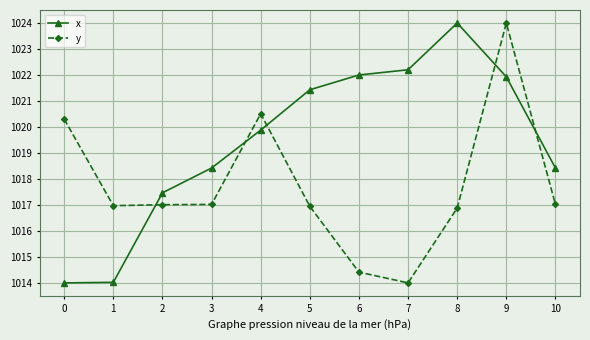

What is the value of the x point at the 8th from the left?

1022.2